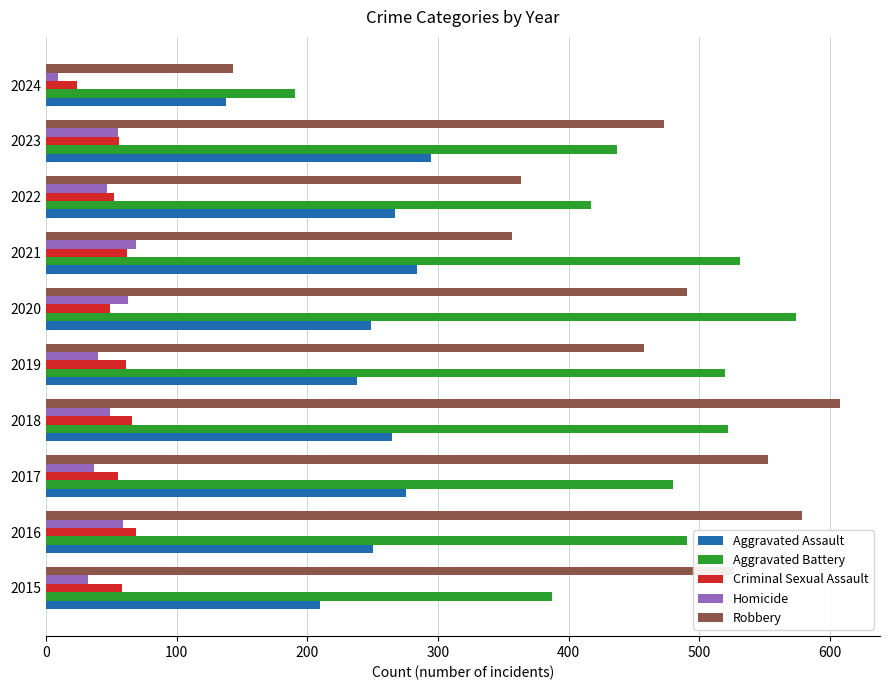

What is the highest value of the Robbery series?

608